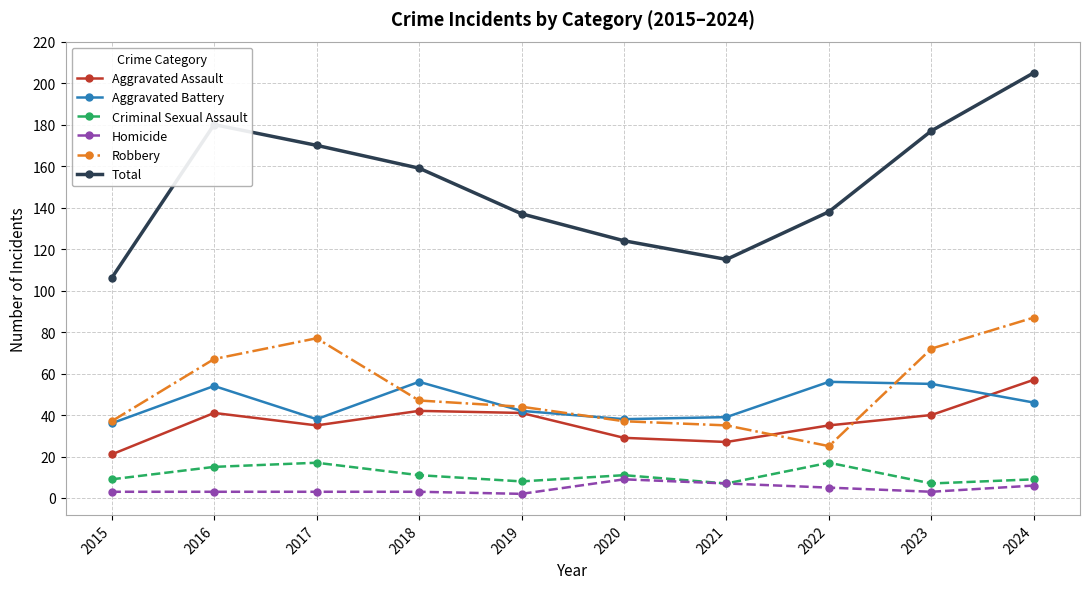

Count the number of categories in the chart.

10